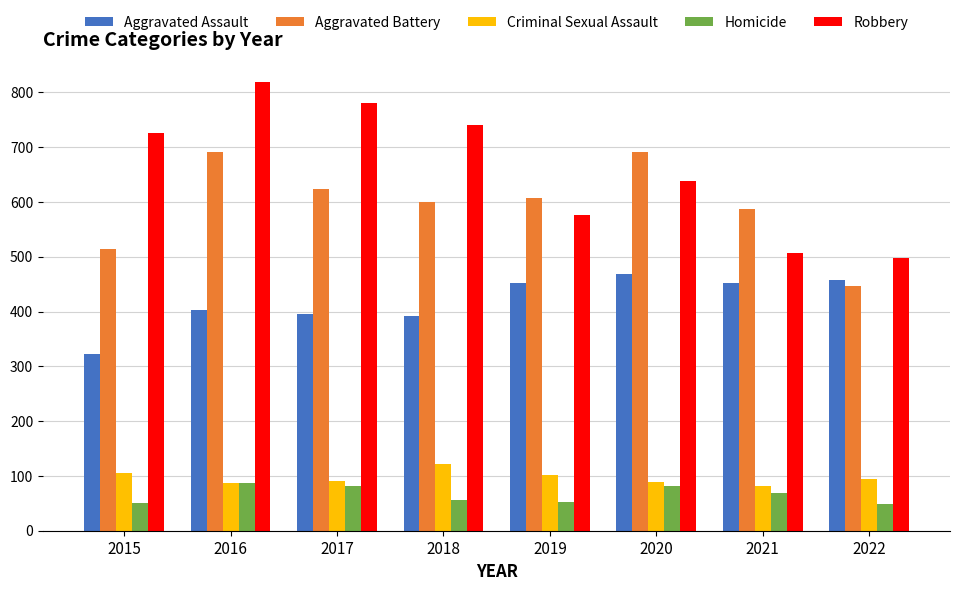

The Criminal Sexual Assault series shows 89 at 2020. True or false?

True